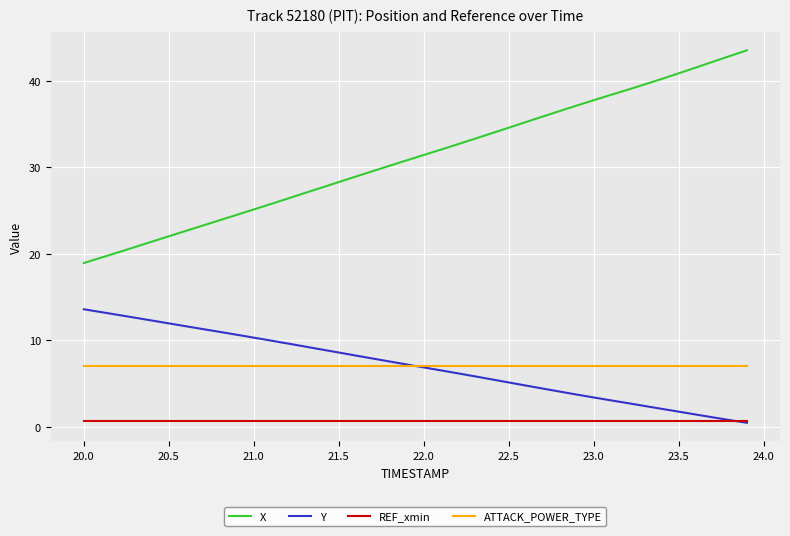

What is the greatest value displayed?

43.5